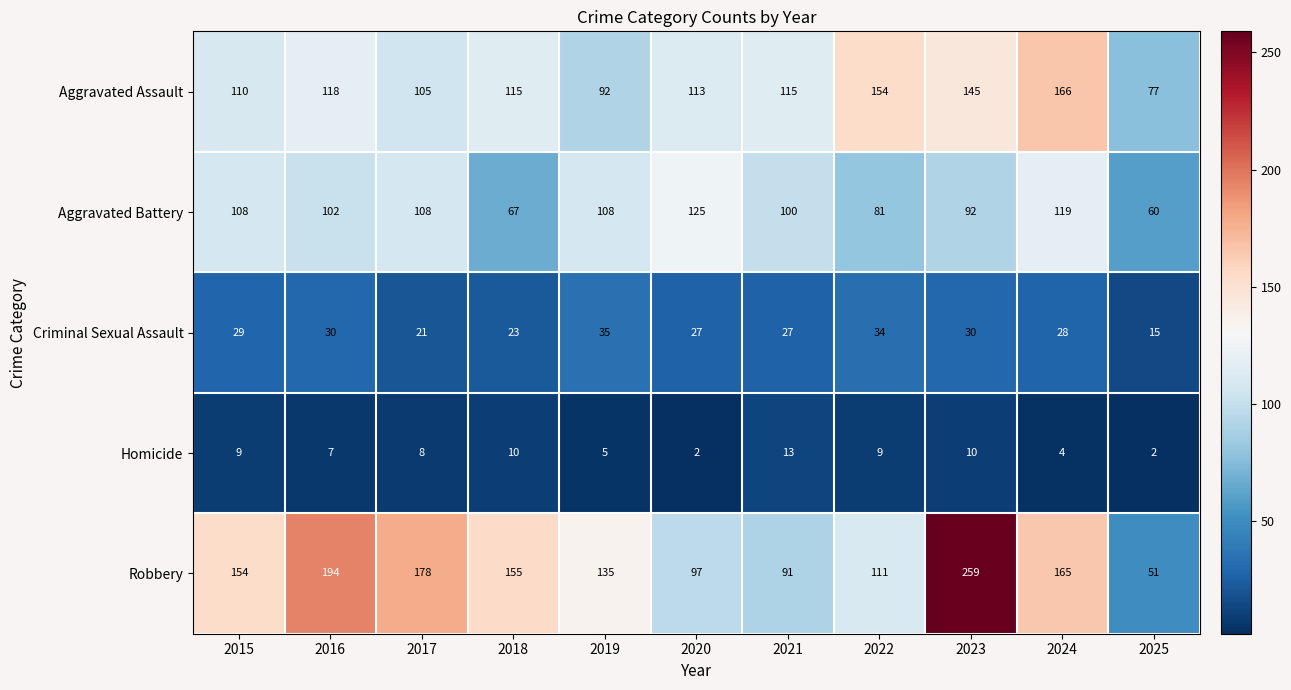

Which category has the lowest value in the Aggravated Assault series?

2025